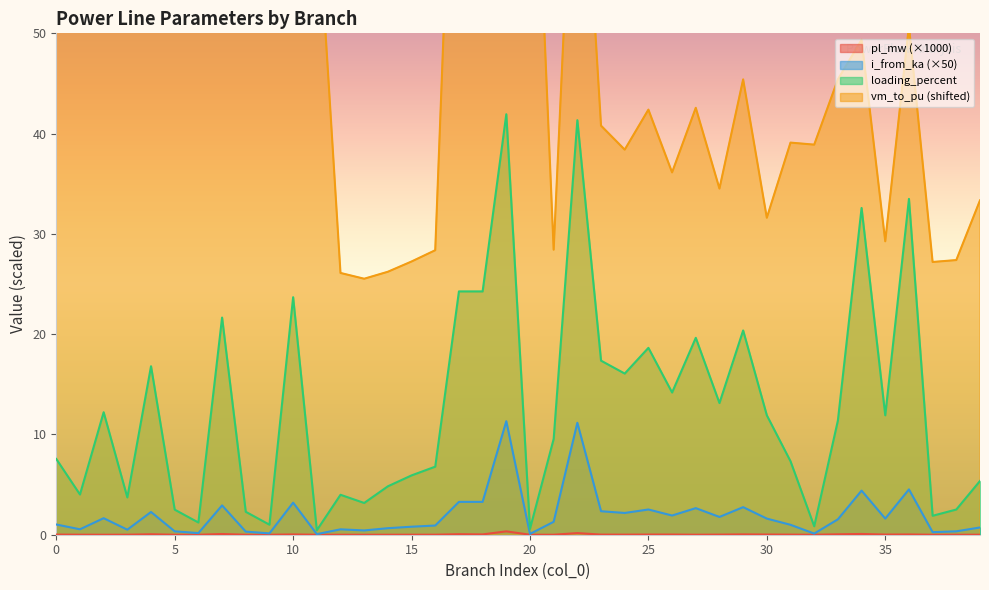

How many values in the loading_percent series exceed 11?

20